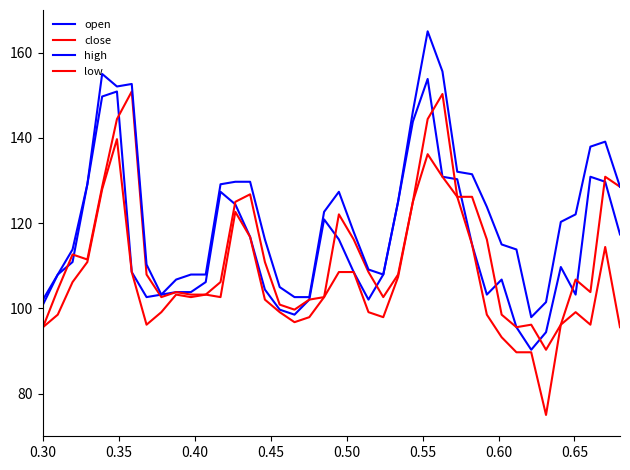

How many lines are shown in the chart?

4